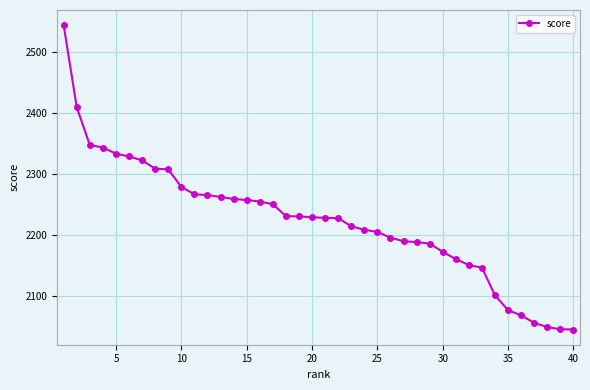

What is the smallest value displayed?

2044.9